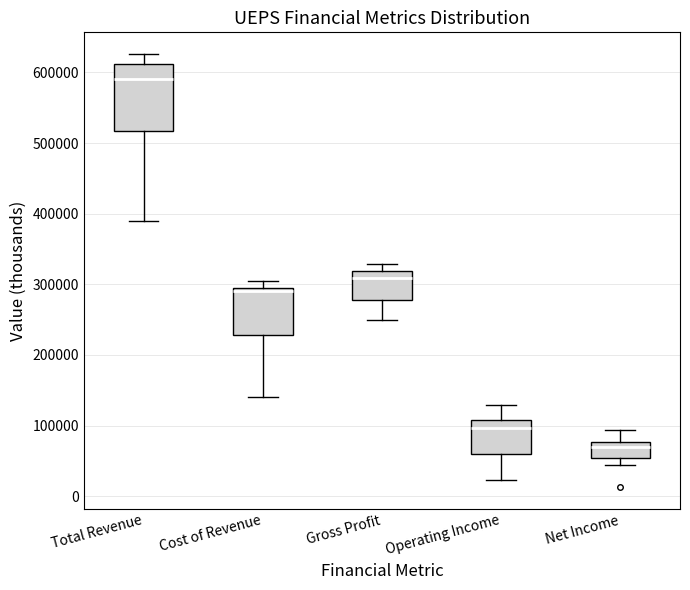

Which box has the lowest median line?

Net Income